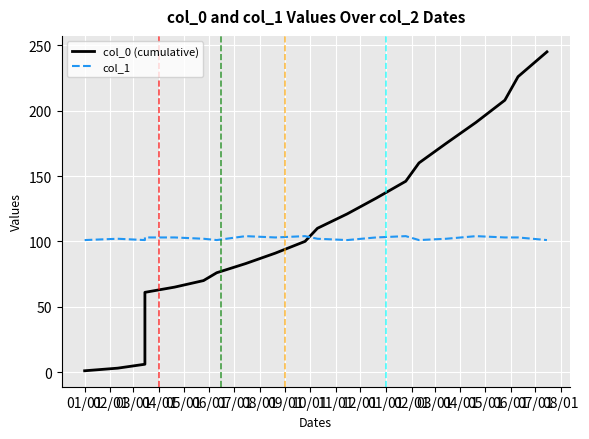

At which category does col_1 reach its first local valley?

03/01